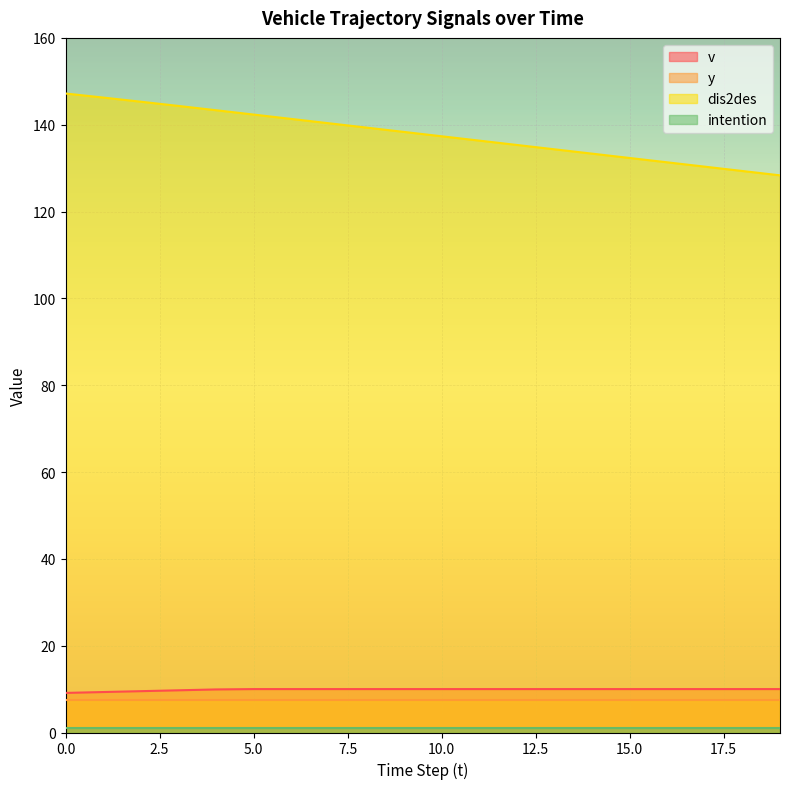

Which series has the widest spread of values?

dis2des